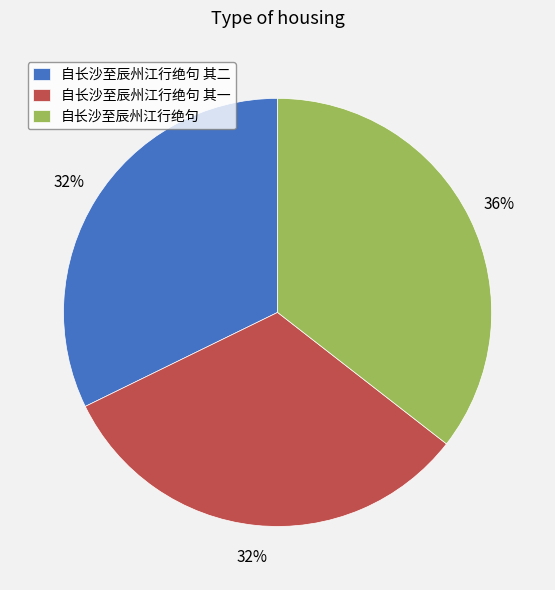

Is it true that 自长沙至辰州江行绝句 其一 is 40% of the pie?

False